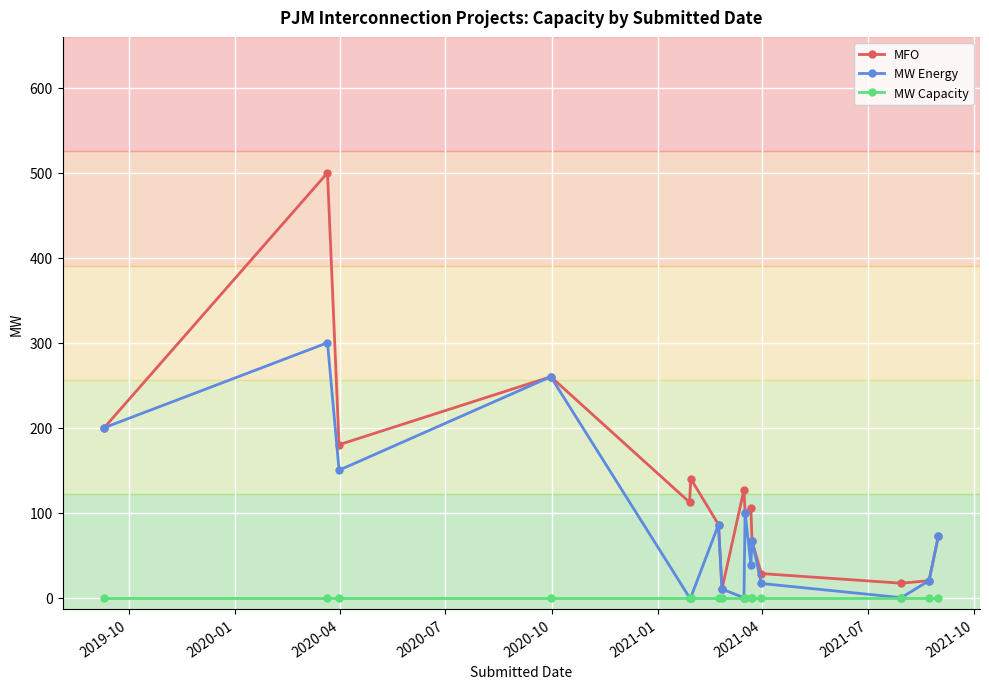

What is the maximum value shown in the chart?

500.0